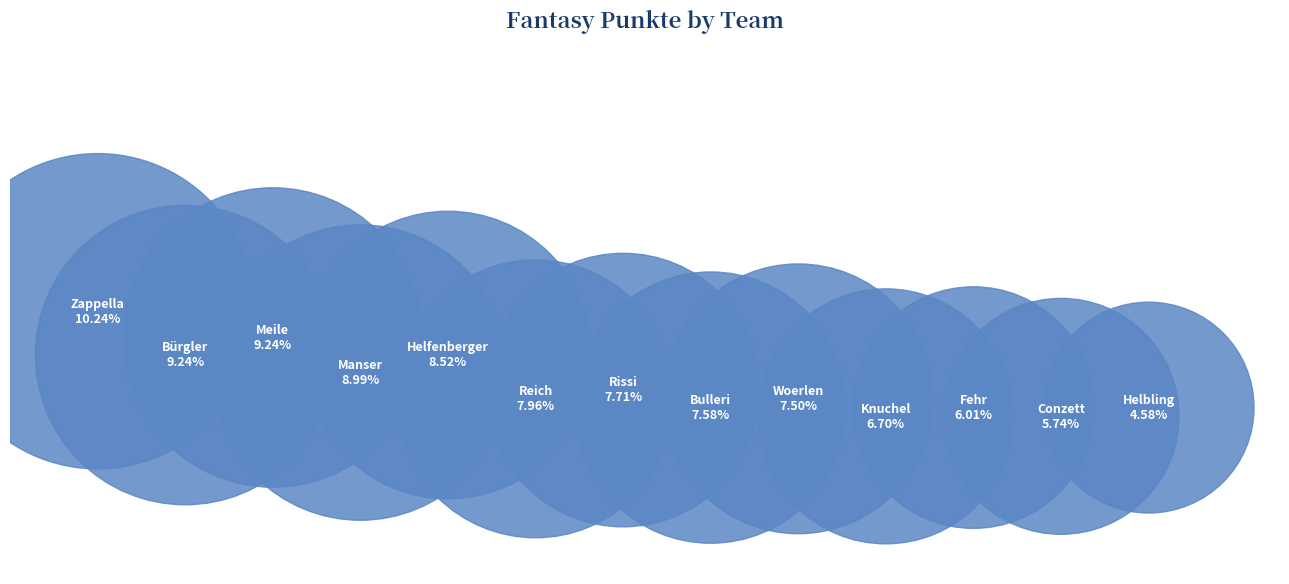

To the nearest percent, what is the difference between the largest and smallest slice percentages?

6%